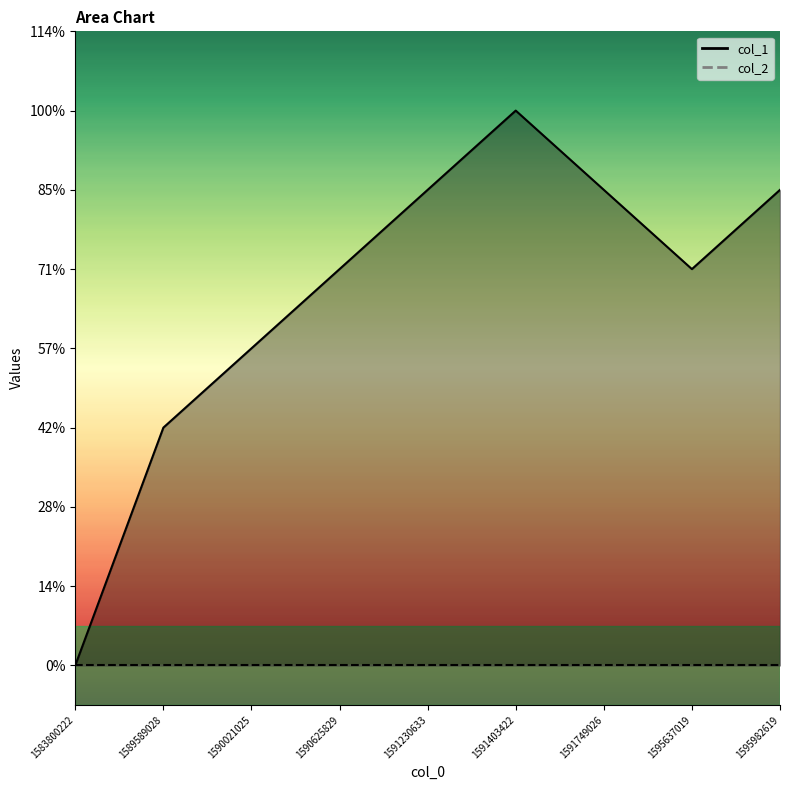

Which category has the highest value across all series?

1591403422